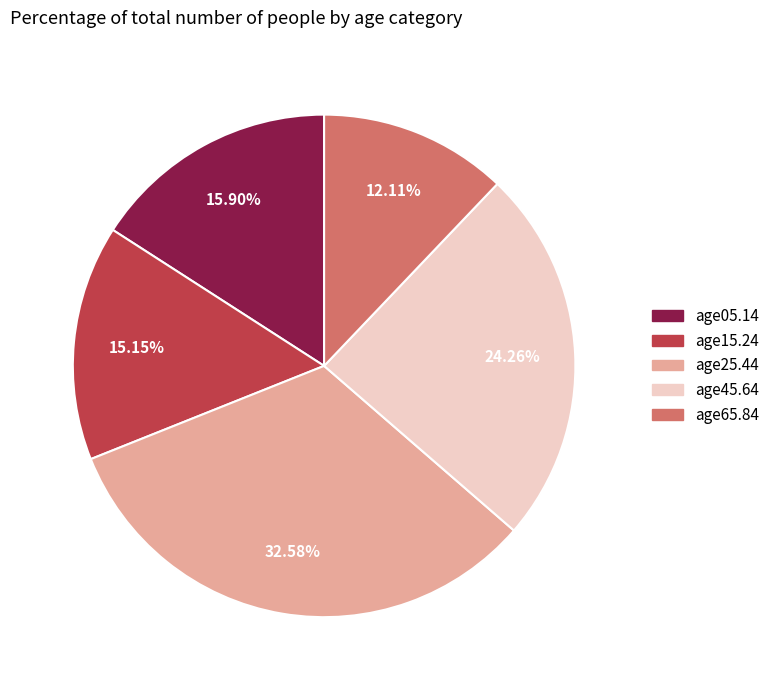

Count the number of slices in the pie.

5